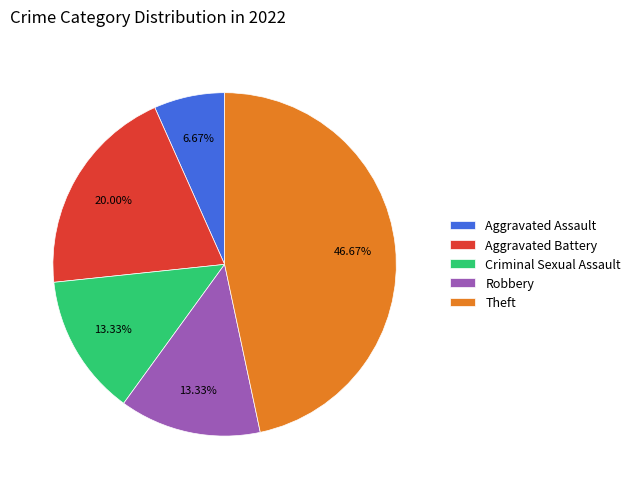

Does Robbery represent more than half of the total?

No